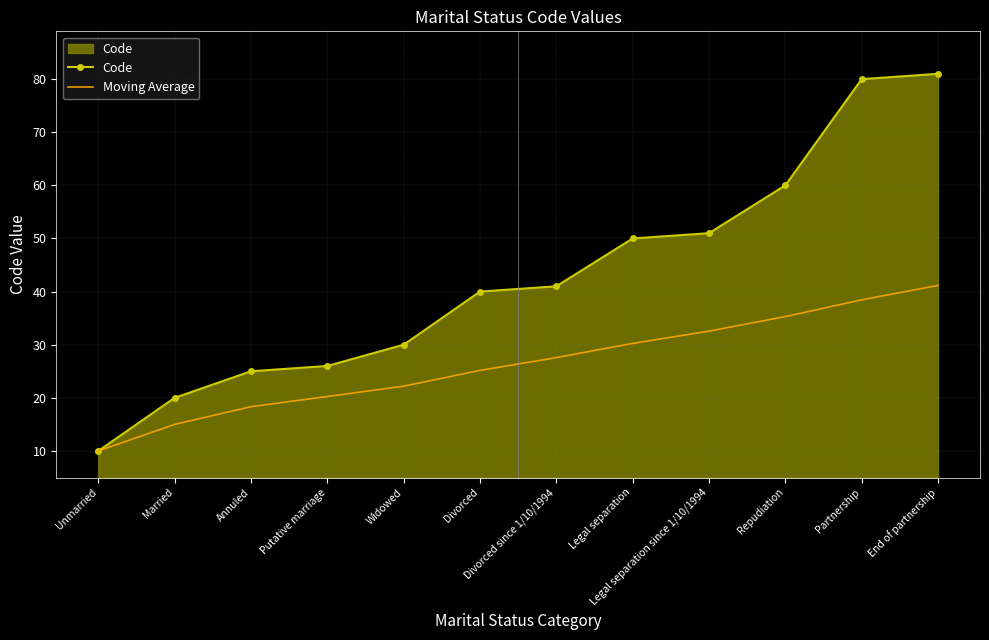

True or false: Code has a value of 30.0 at Widowed.

True